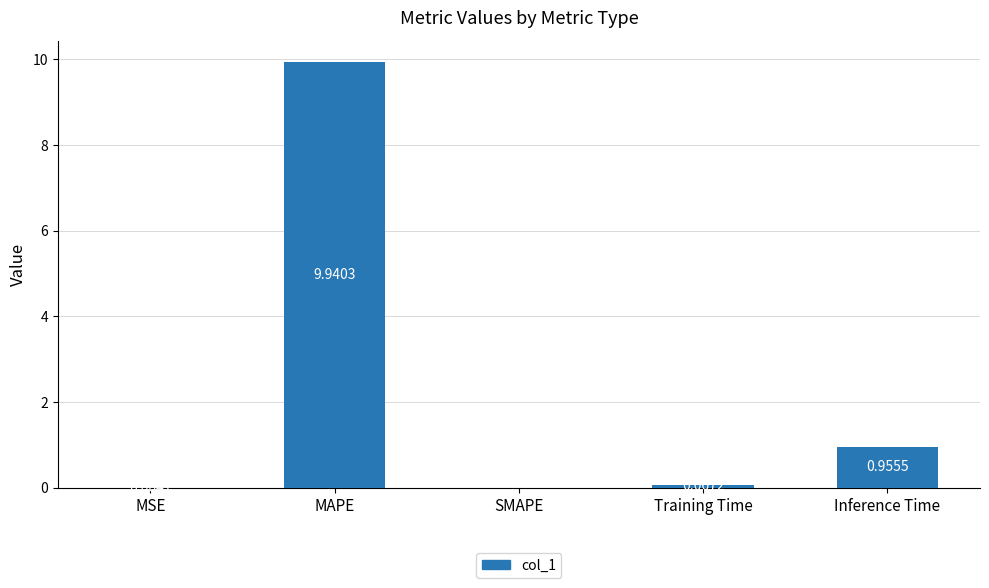

Are the bars horizontal?

No